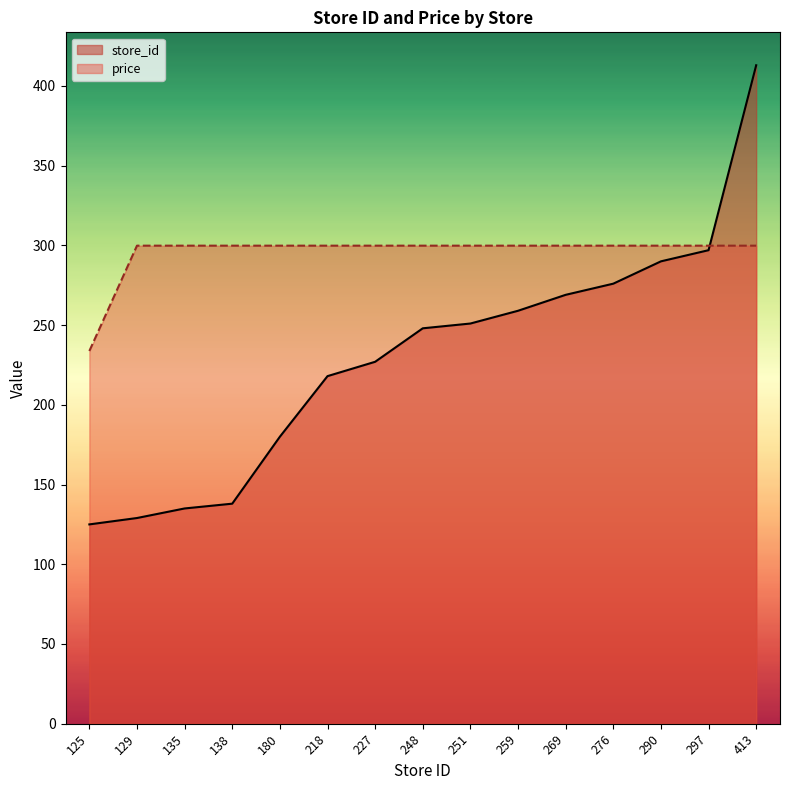

Reading right to left, transcribe all the data shown in this chart.

store_id: 413.0	297.0	290.0	276.0	269.0	259.0	251.0	248.0	227.0	218.0	180.0	138.0	135.0	129.0	125.0
price: 299.8	299.8	299.8	299.8	299.8	299.8	299.8	299.8	299.8	299.8	299.8	299.8	299.8	299.8	233.8